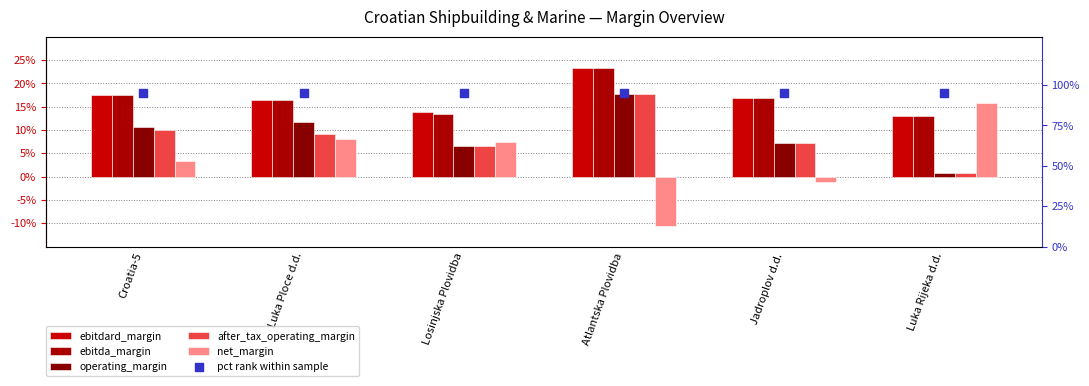

What is the total value across all series at Losinjska Plovidba?

95.5